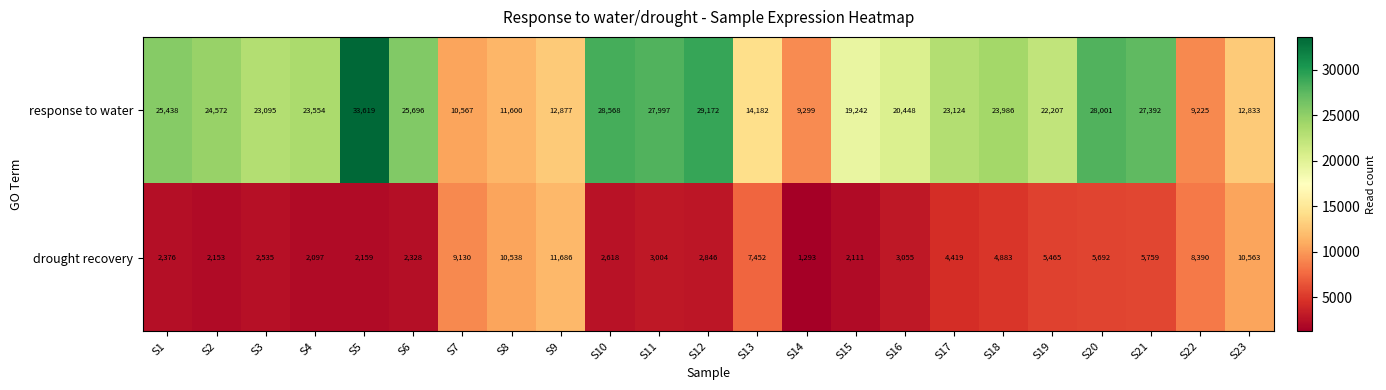

What is the minimum value shown in the chart?

1293